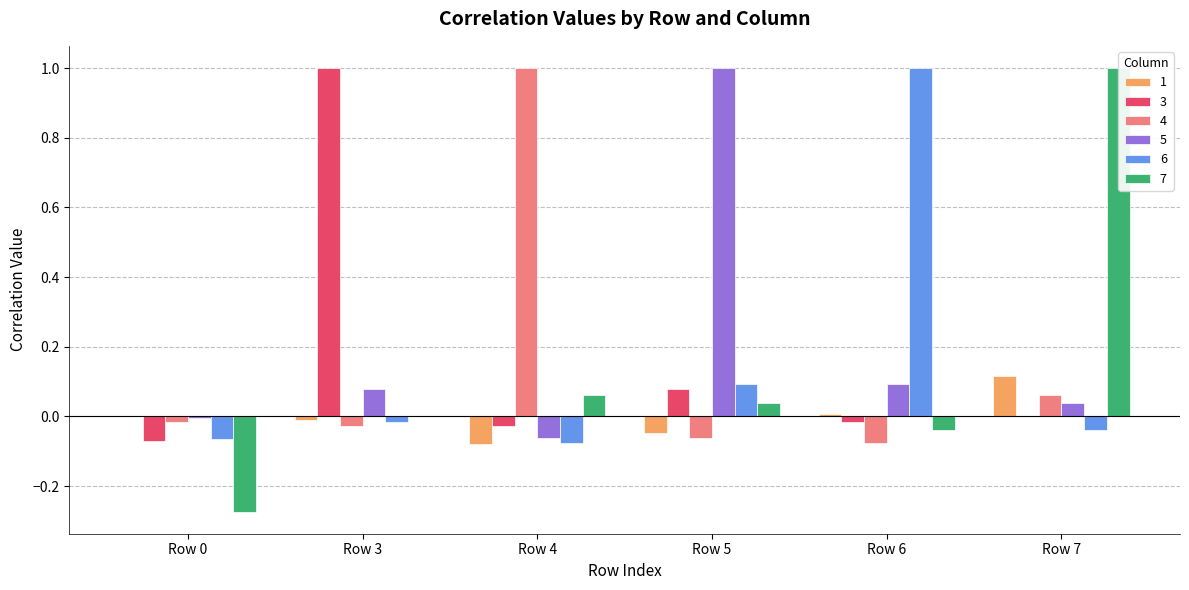

Reading left to right, what are all the values shown in this chart?

1: 0.0	-0.0	-0.1	-0.0	0.0	0.1
3: -0.1	1.0	-0.0	0.1	-0.0	0.0
4: -0.0	-0.0	1.0	-0.1	-0.1	0.1
5: -0.0	0.1	-0.1	1.0	0.1	0.0
6: -0.1	-0.0	-0.1	0.1	1.0	-0.0
7: -0.3	0.0	0.1	0.0	-0.0	1.0